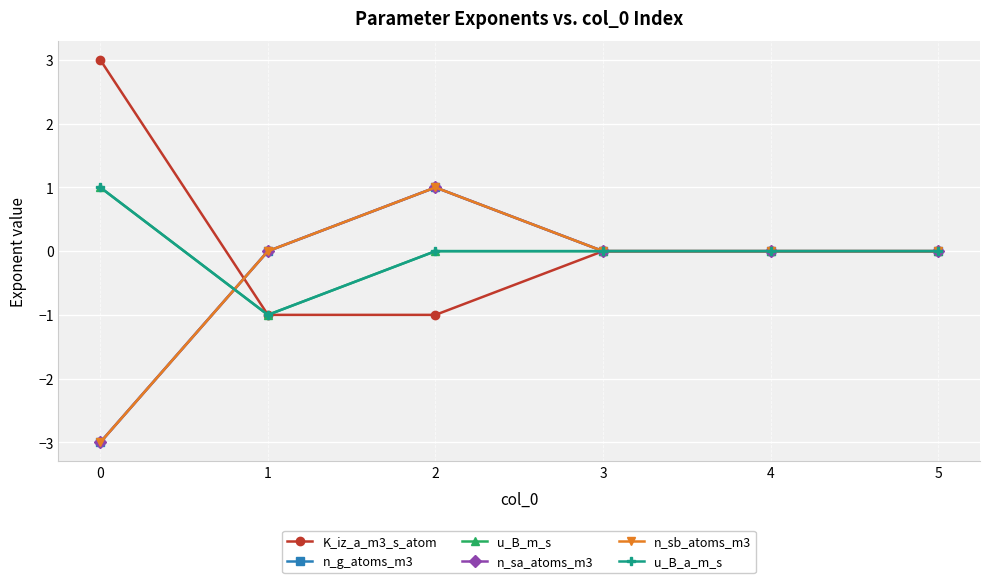

What is the difference between the highest and lowest values at 1?

1